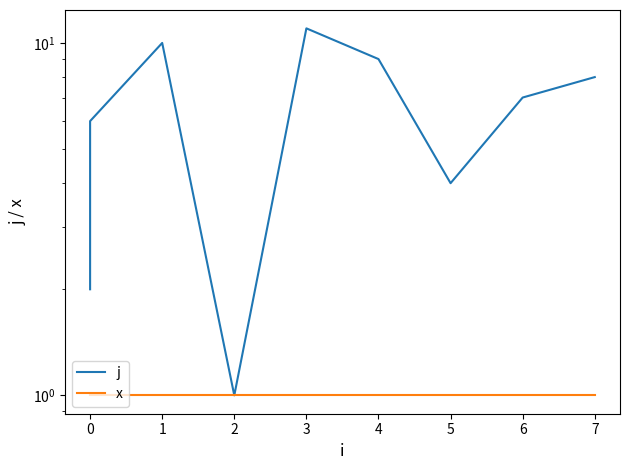

Rank the series by their average value, from lowest to highest.

x, j